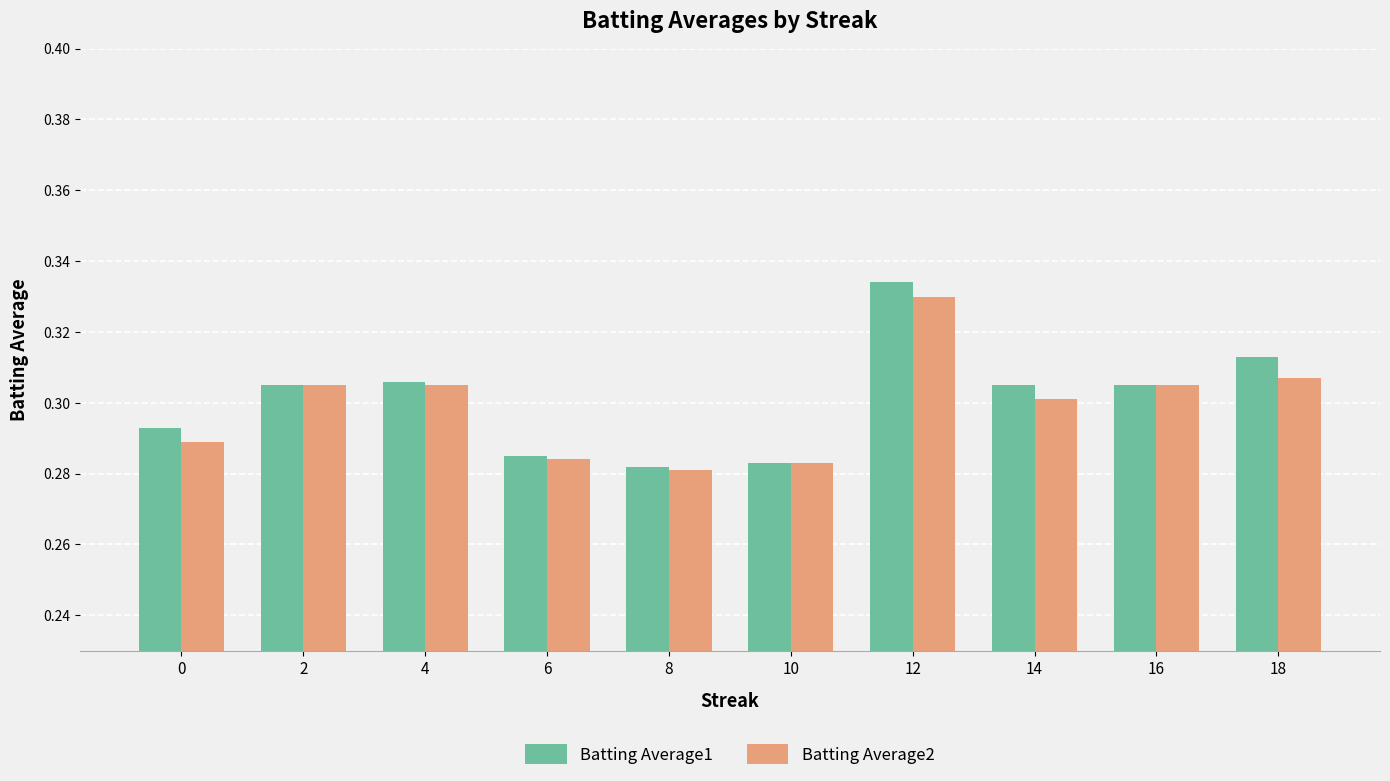

What is the sum of all Batting Average2 values?

3.0